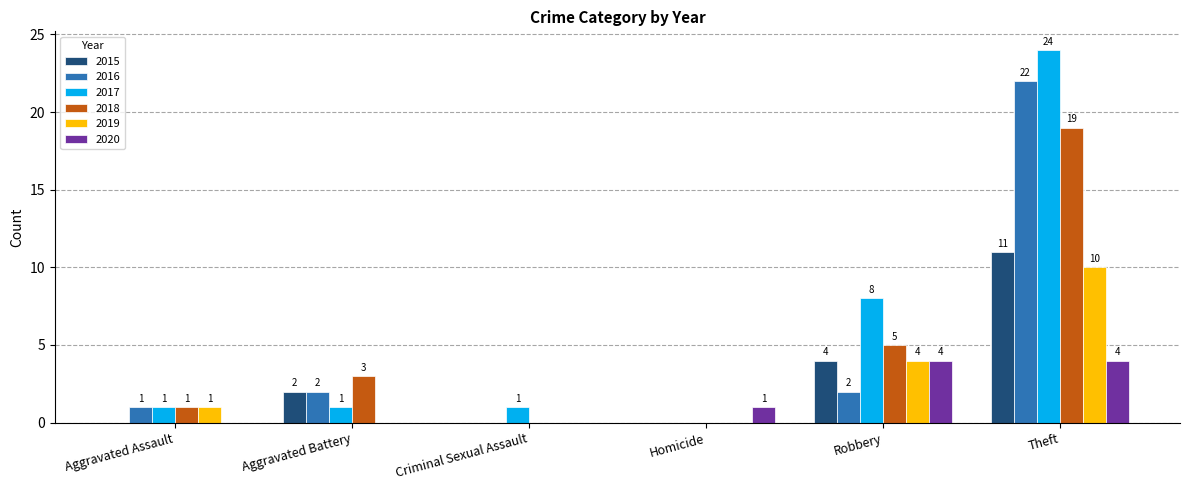

Where is 2015 nearest to the value 5?

Robbery